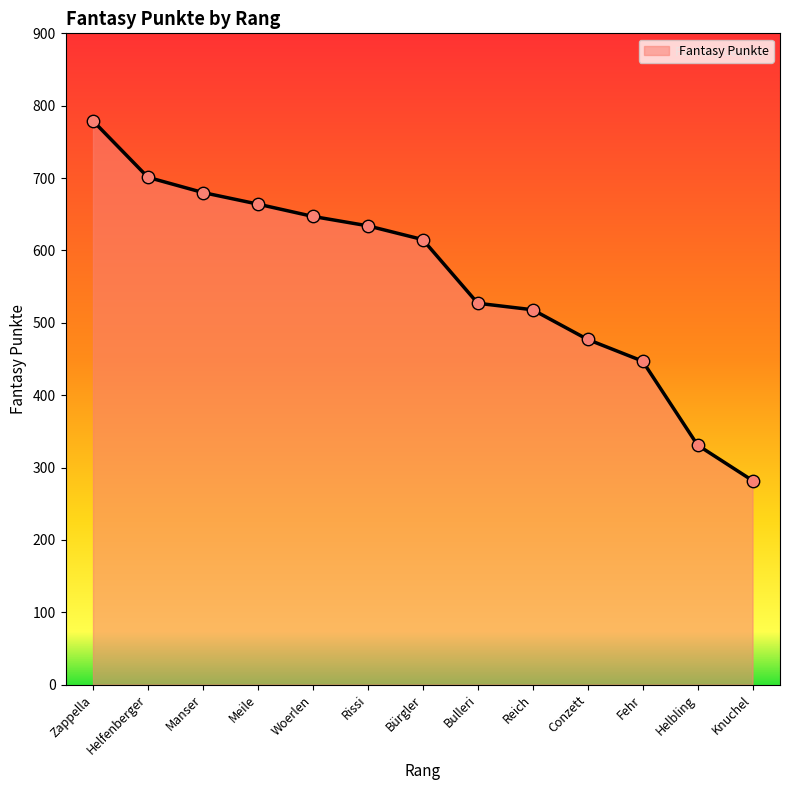

Between Rissi and Bulleri, which is larger?

Rissi